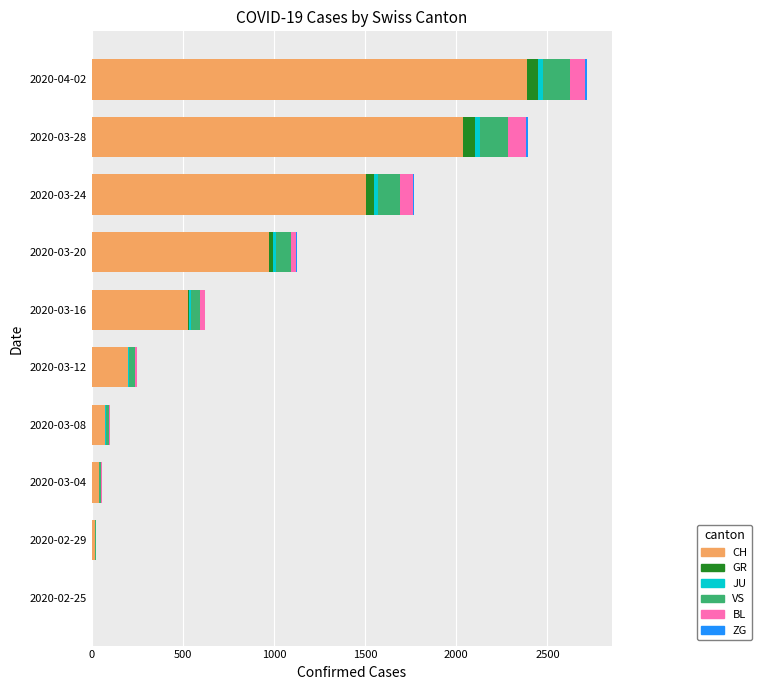

What is the sum of all CH values?

7756